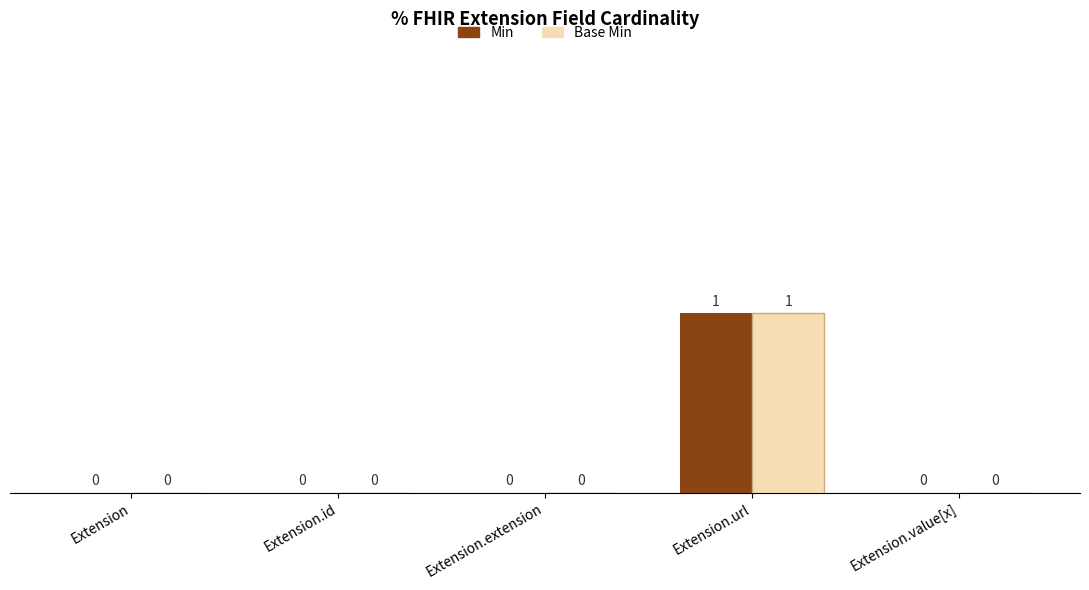

Is it true that Min equals 1 at Extension.url?

True